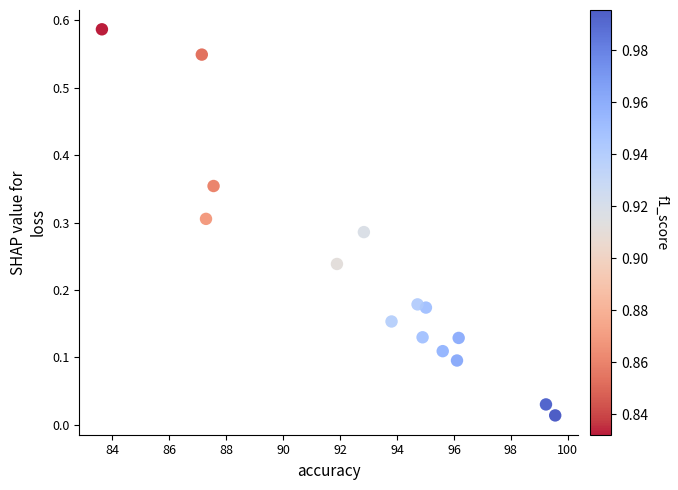

What is the range of X values (max minus min)?

15.9